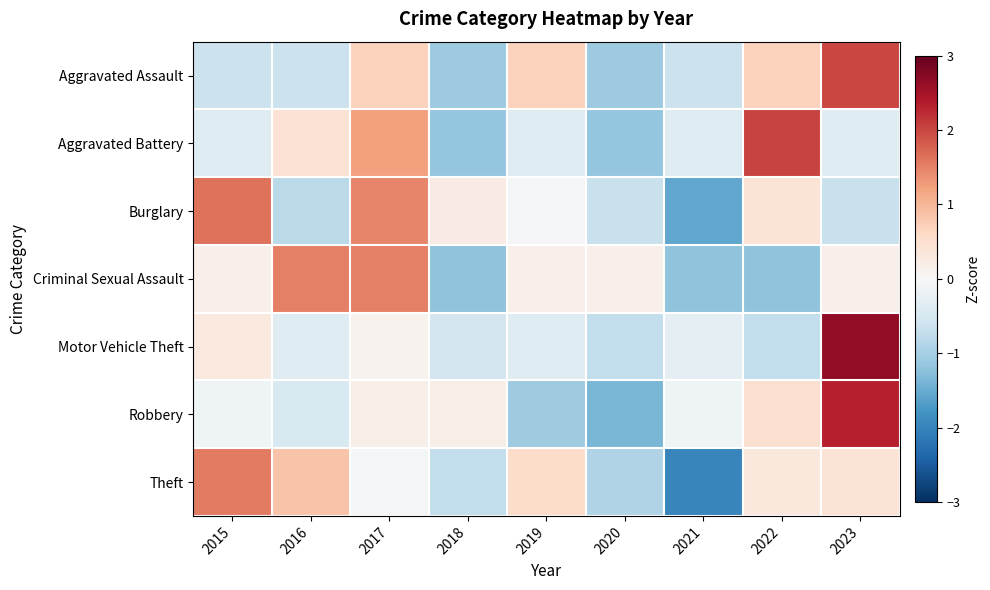

Between 2017 and 2015, which is larger?

2017